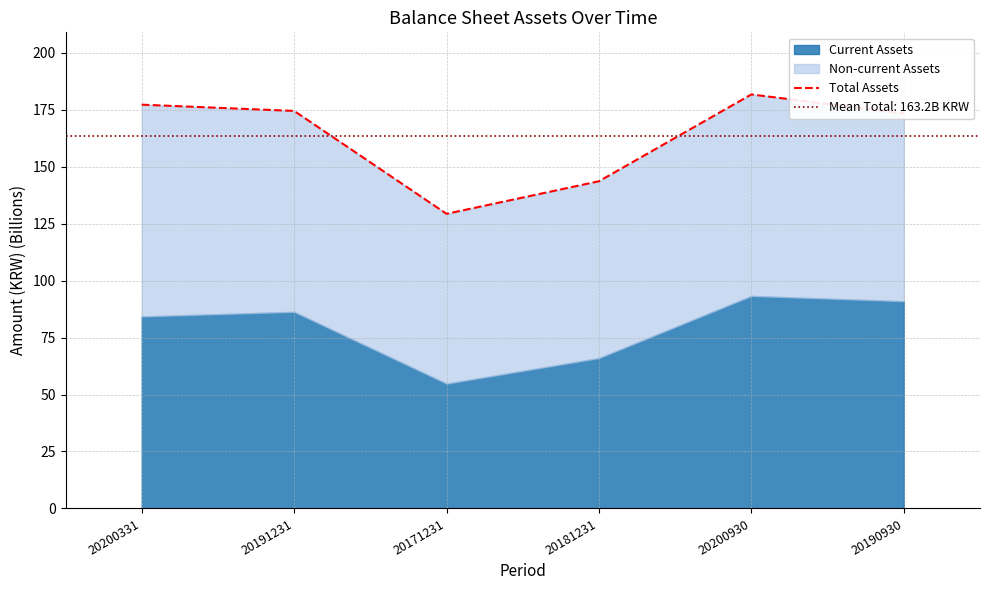

What is the average value?

163.2